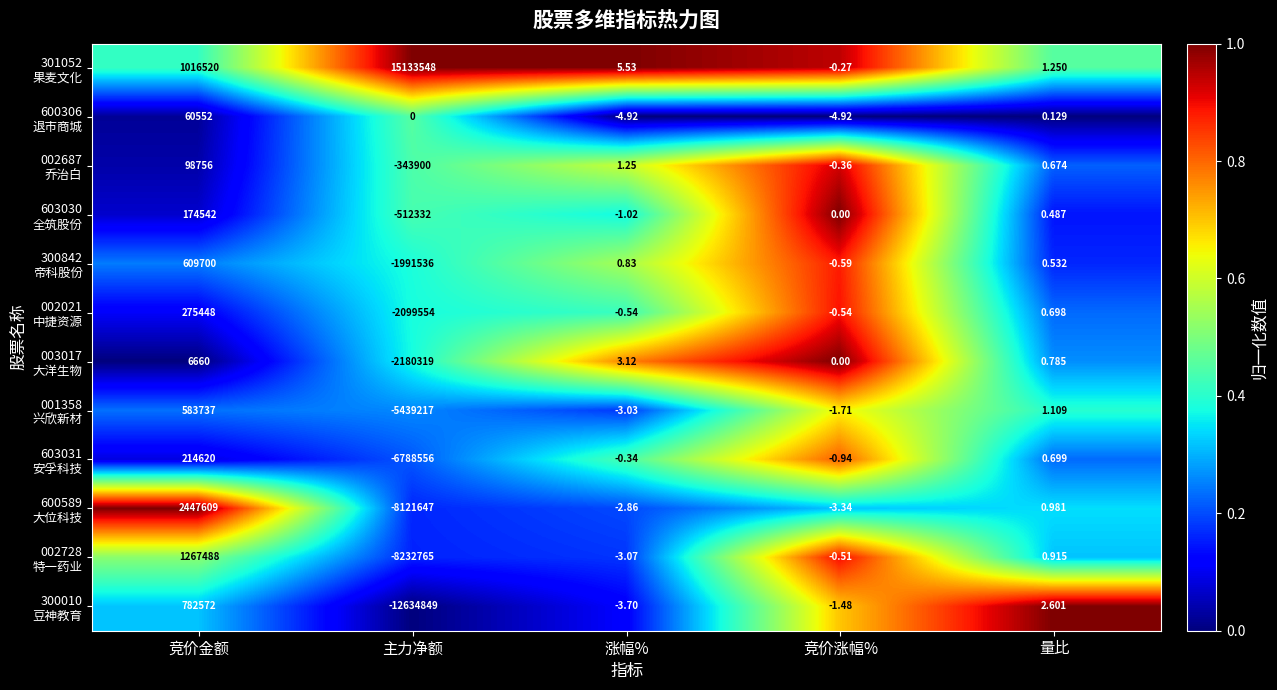

At which category is the sum across all series the highest?

竞价金额